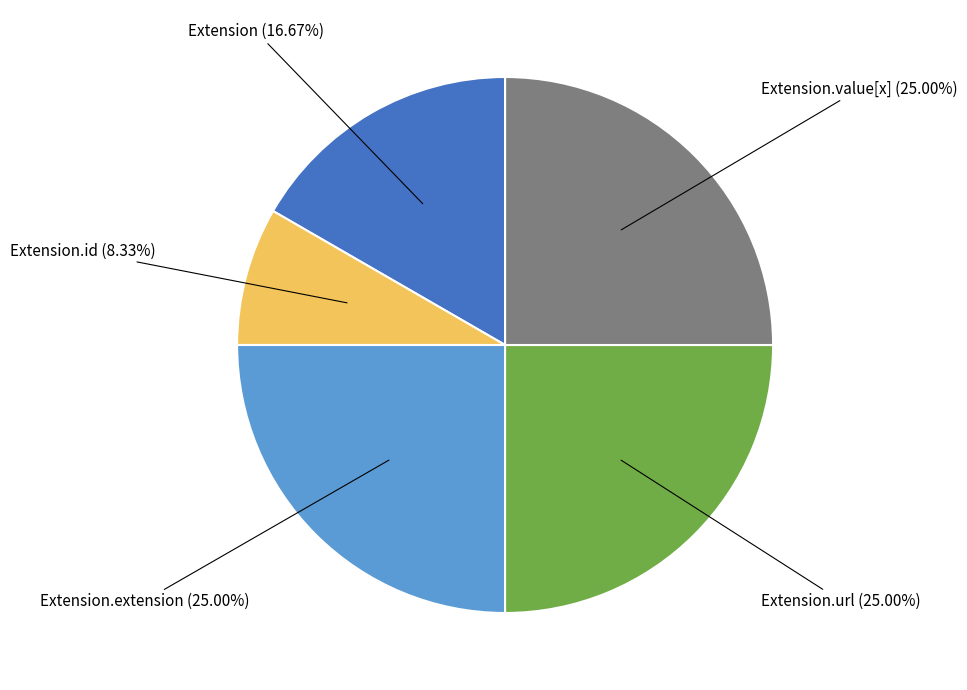

Count the number of slices in the pie.

5